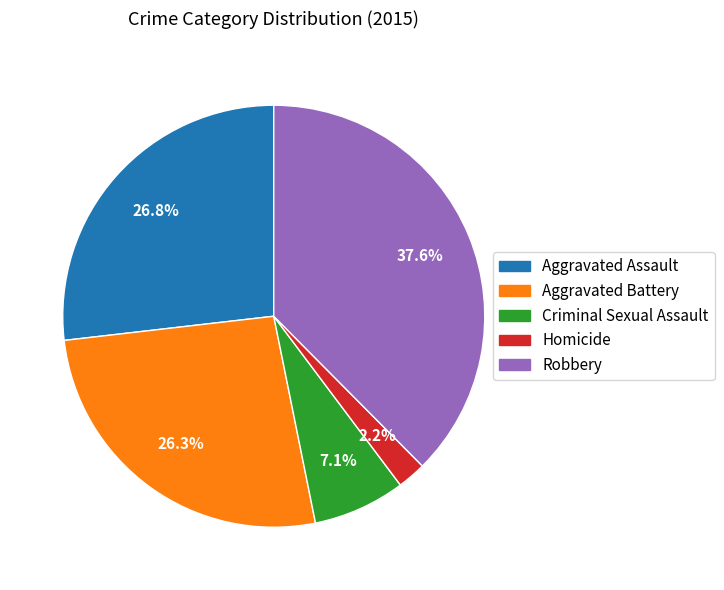

Which has a higher value, Robbery or Aggravated Assault?

Robbery